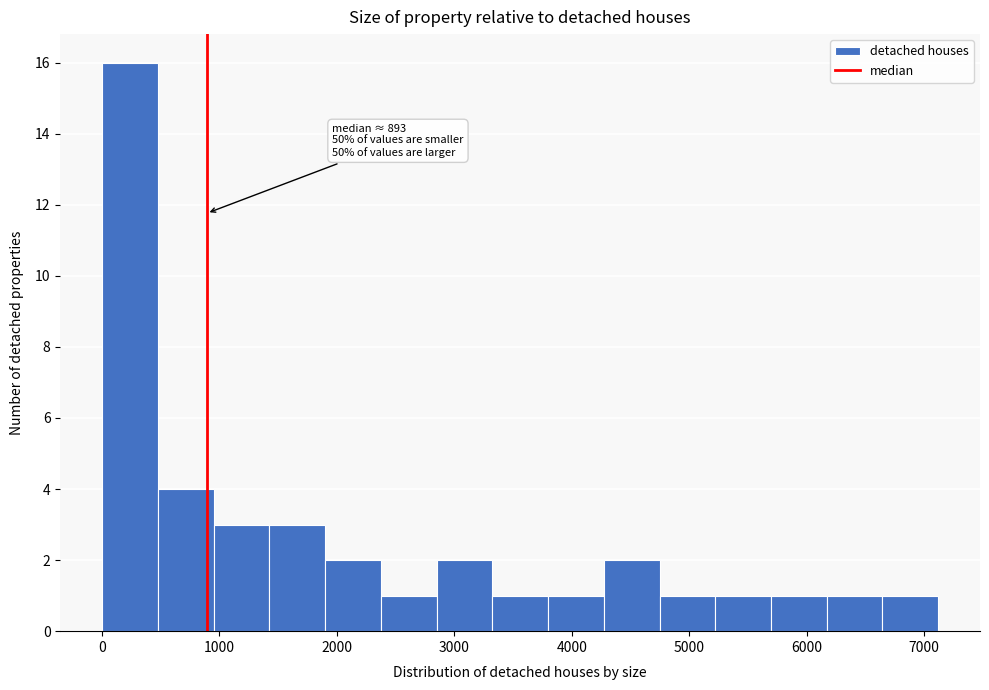

Which range on the x-axis has the tallest bar?

0 to 500